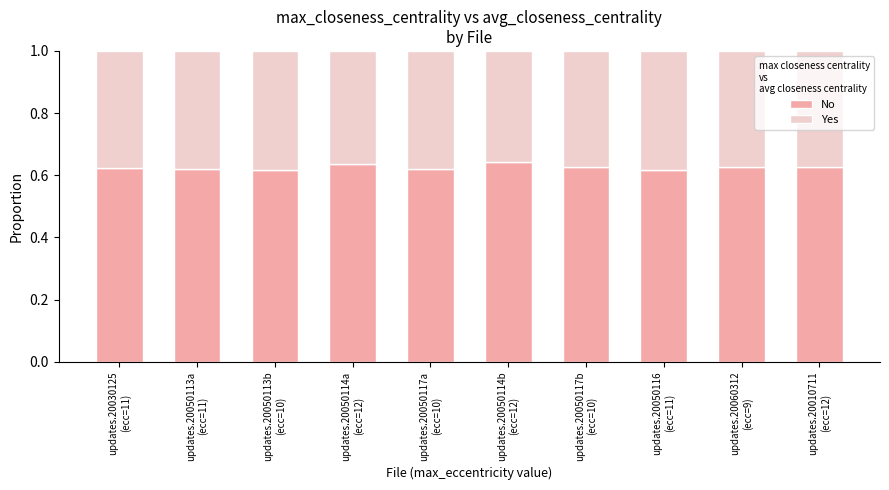

What is the value of the No bar at the 7th from the left?

0.6